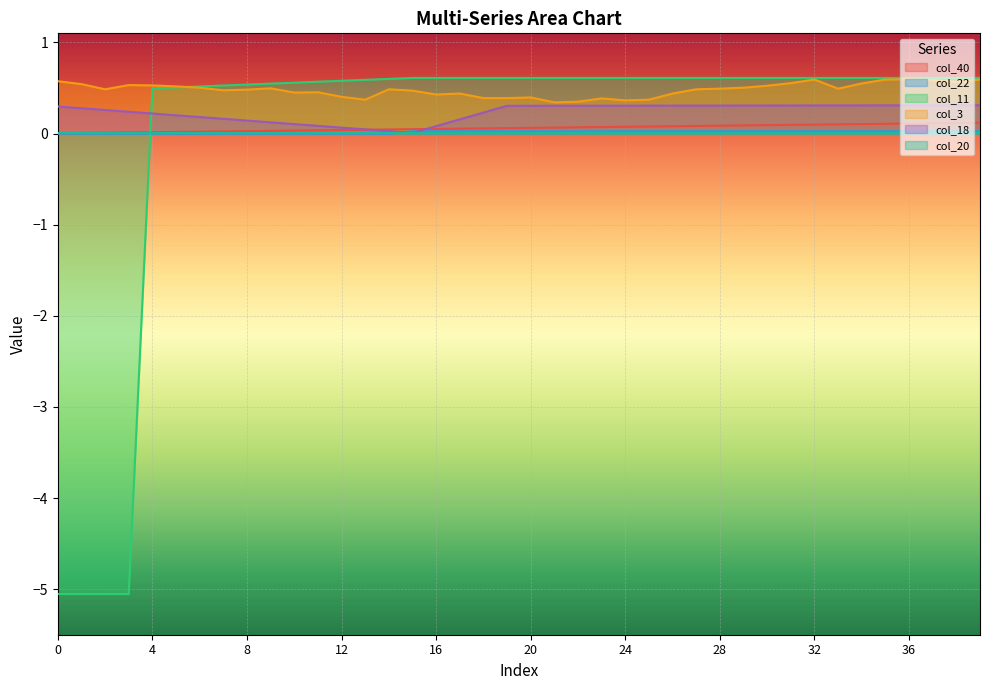

Is the value of col_40 at 26 greater than the value of col_22 at 18?

Yes